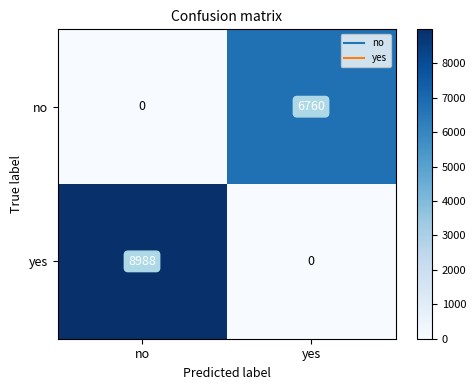

Reading left to right, transcribe all the data shown in this chart.

no: no=0	yes=6760
yes: no=8988	yes=0